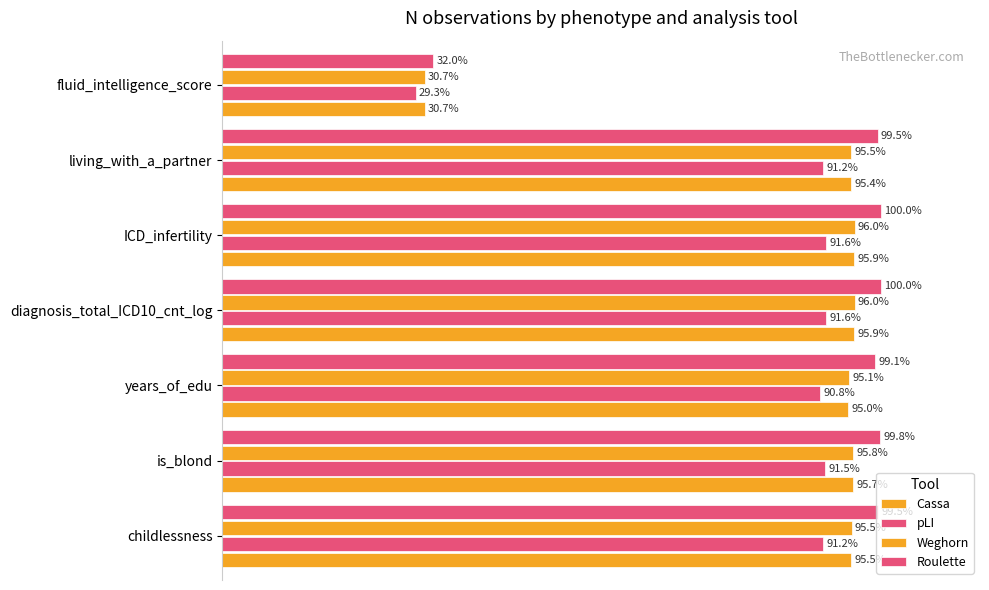

What is the minimum value shown in the chart?

29.3